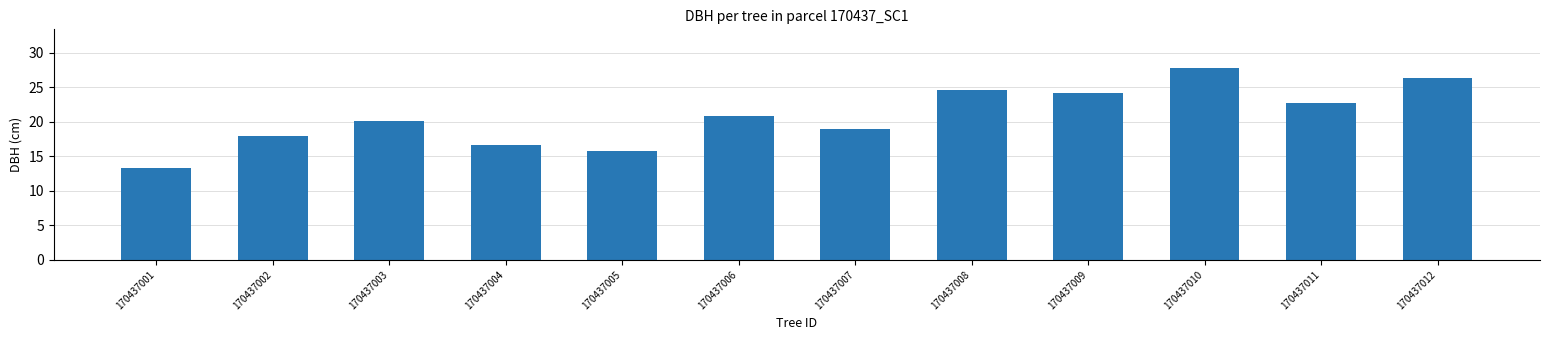

What is the value of the 1st bar from the left?

13.3